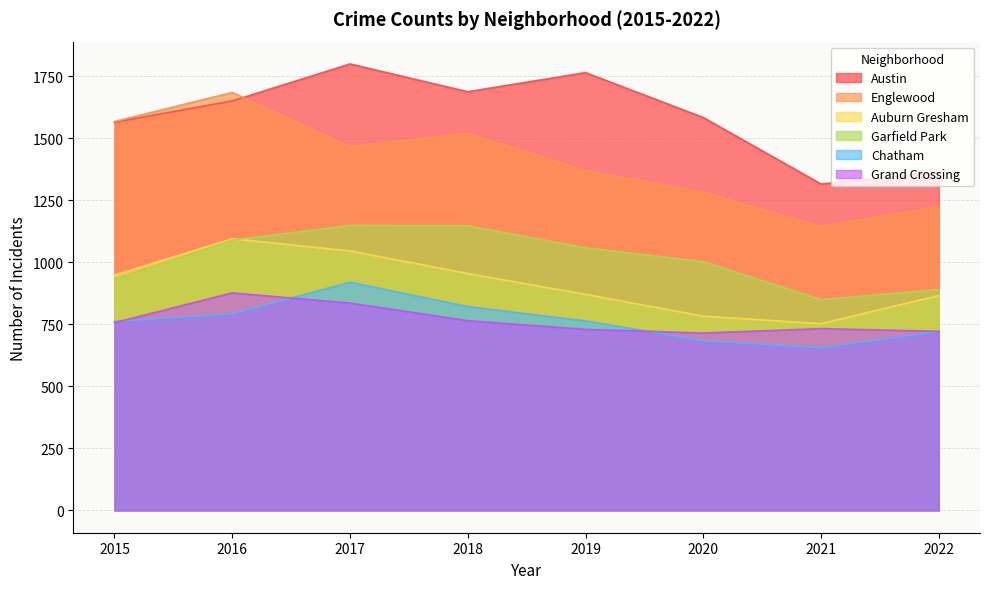

The value of Austin at 2018 is 1688. True or false?

True